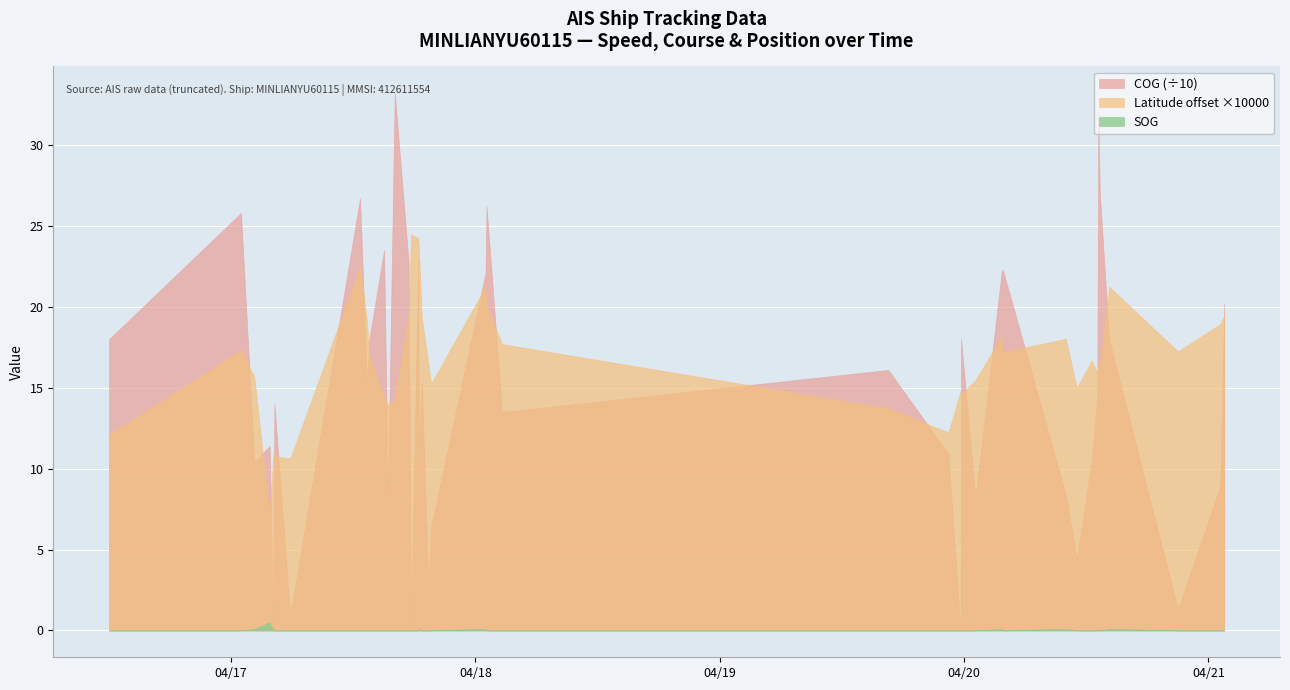

Which has a higher value, 2024-04-17 15:01:52 or 2024-04-17 18:44:02?

2024-04-17 15:01:52